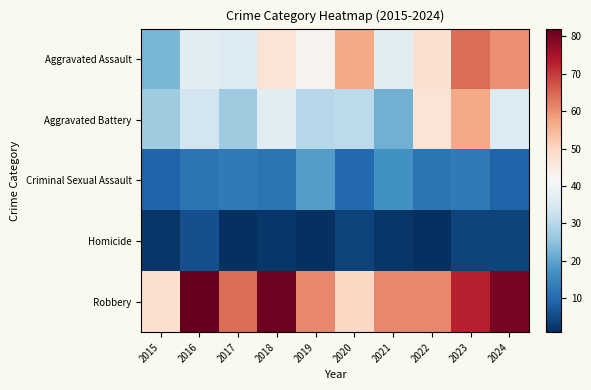

At 2022, list the series in order from smallest to largest.

Homicide, Criminal Sexual Assault, Aggravated Battery, Aggravated Assault, Robbery